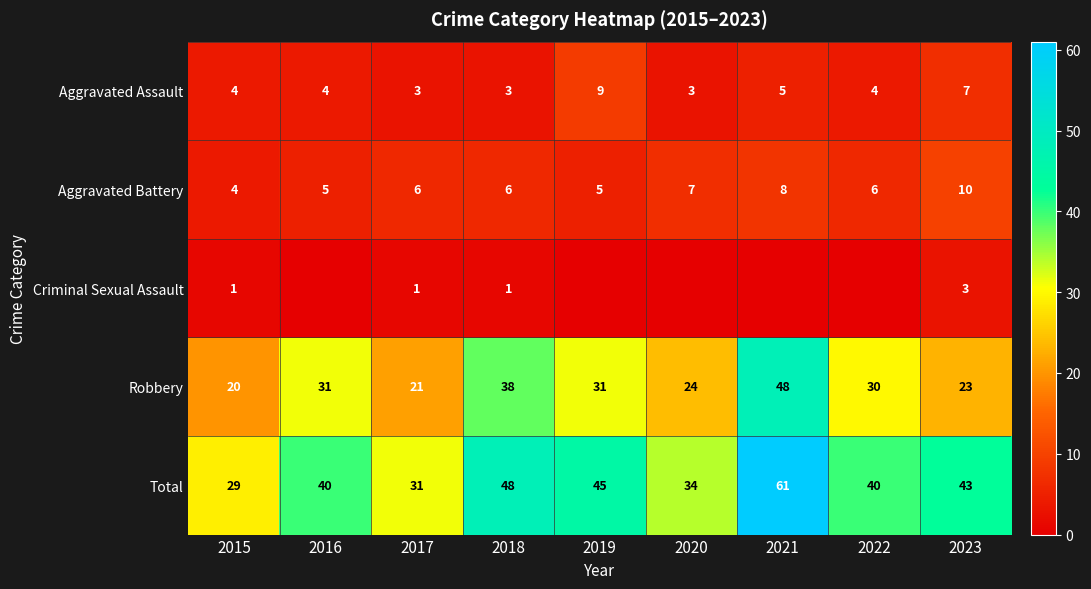

What is the maximum value shown in the chart?

61